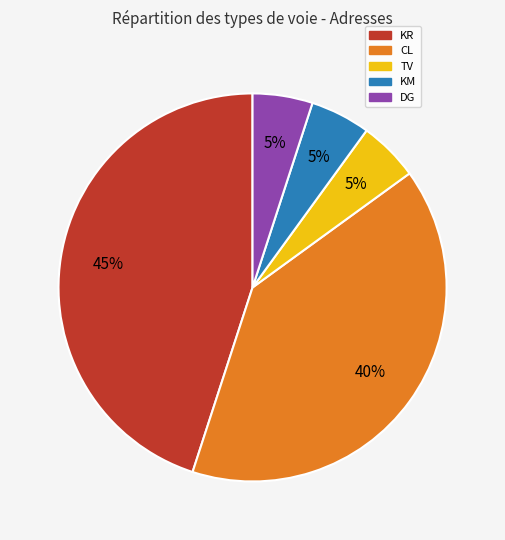

To the nearest percent, what is the average slice percentage?

20%